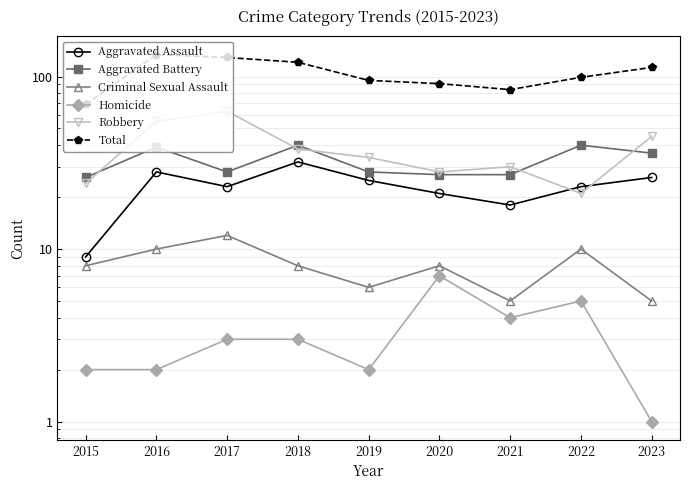

True or false: Criminal Sexual Assault and Aggravated Battery intersect in this chart.

False